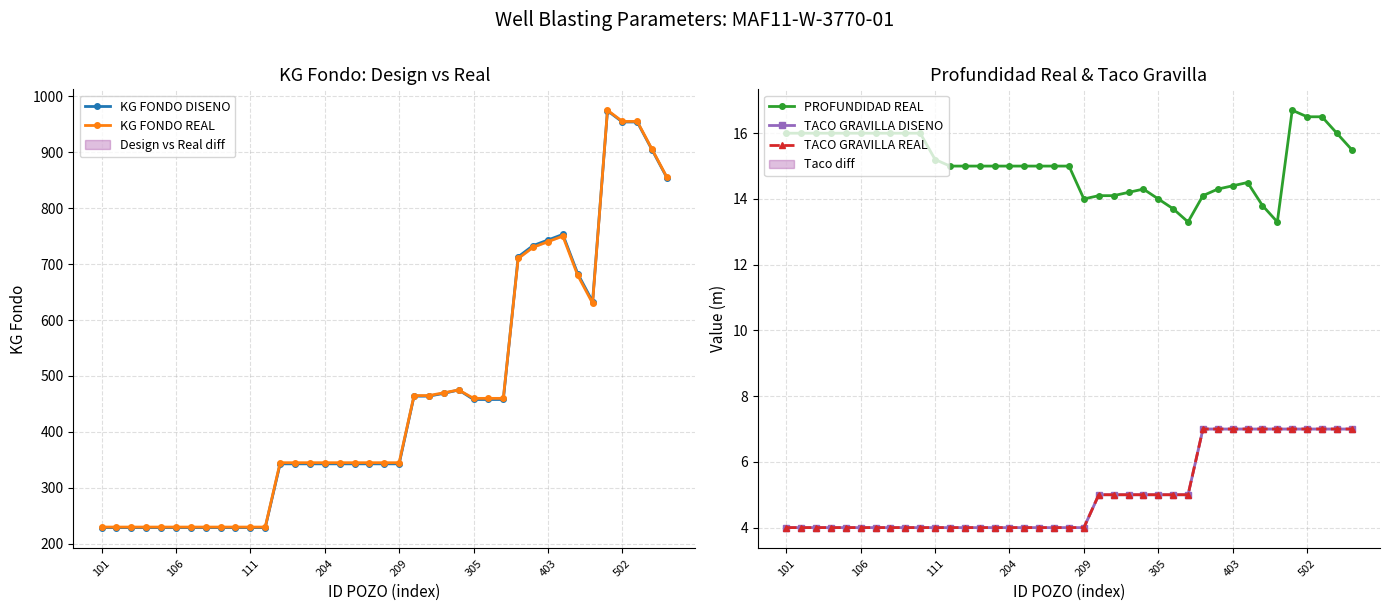

True or false: KG FONDO REAL and PROFUNDIDAD REAL cross at least once.

False